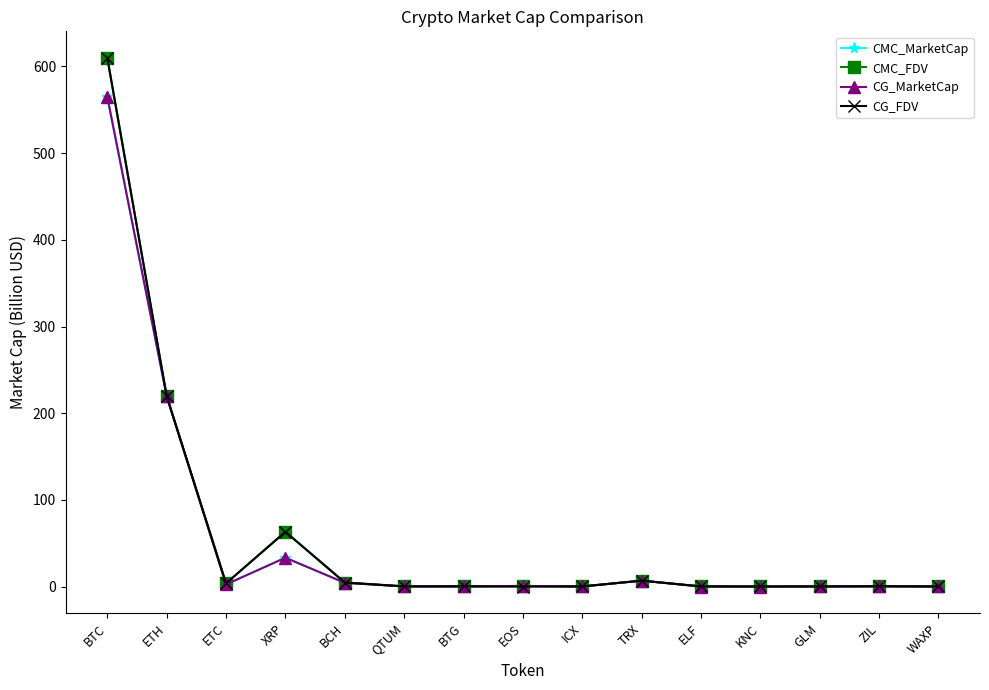

What is the sum of all CMC_MarketCap values?

834.3